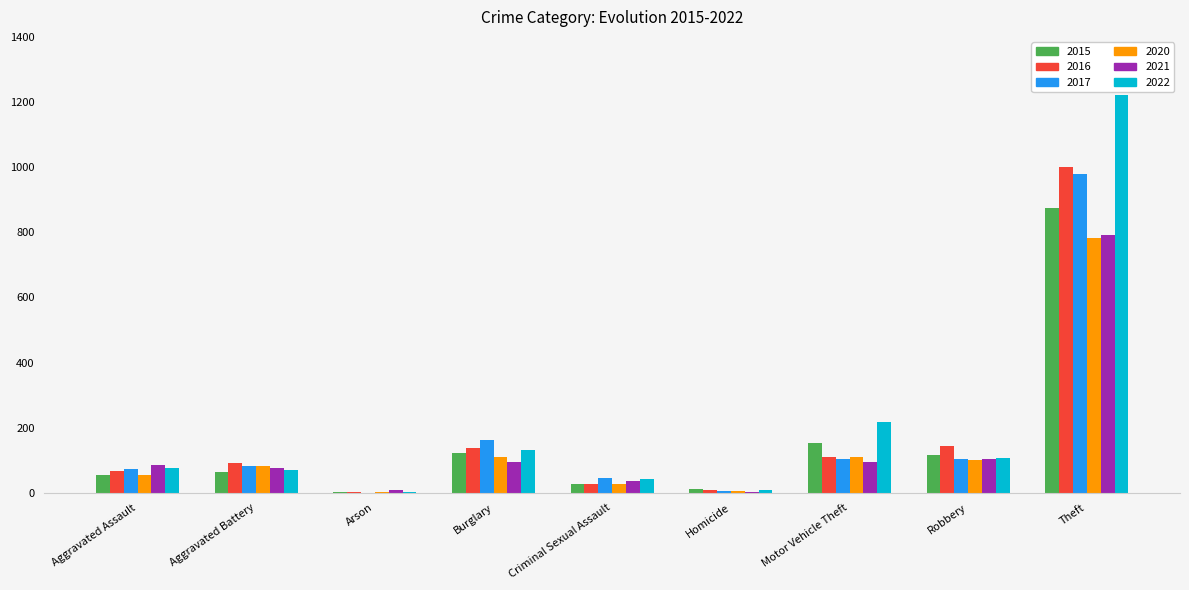

Where is 2022 nearest to the value 613?

Motor Vehicle Theft